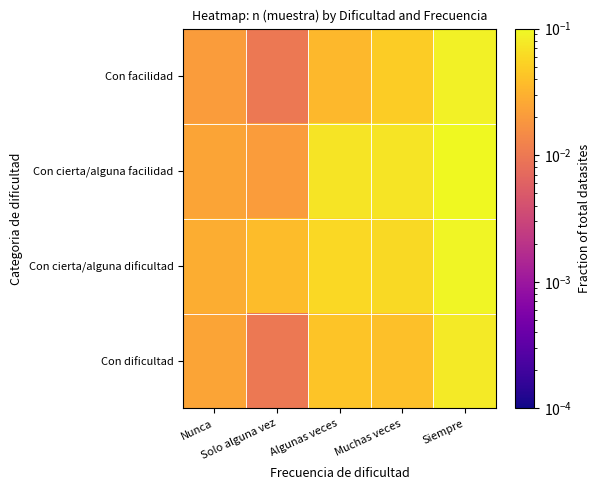

At how many categories does at least one series exceed 0?

5